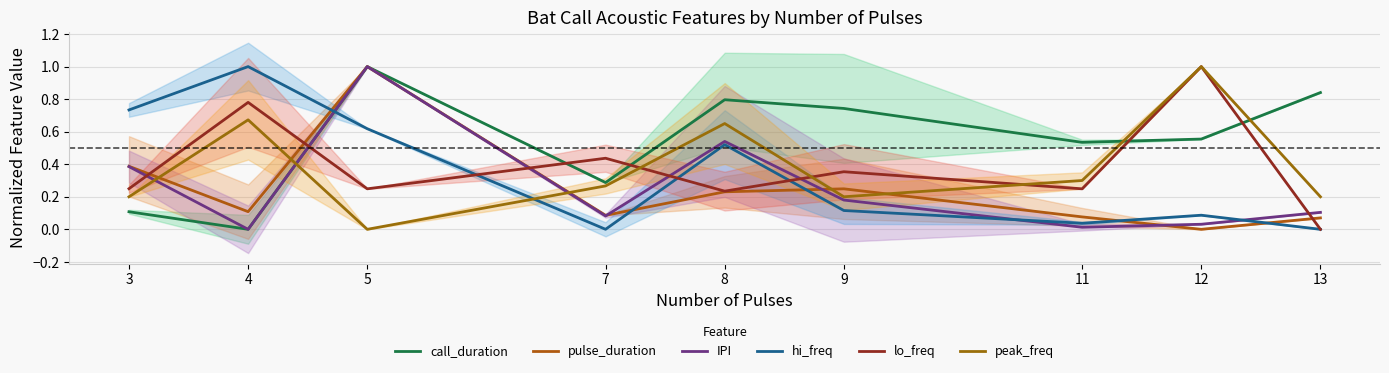

Rank the categories by IPI value from lowest to highest.

4, 11, 12, 7, 13, 9, 3, 8, 5